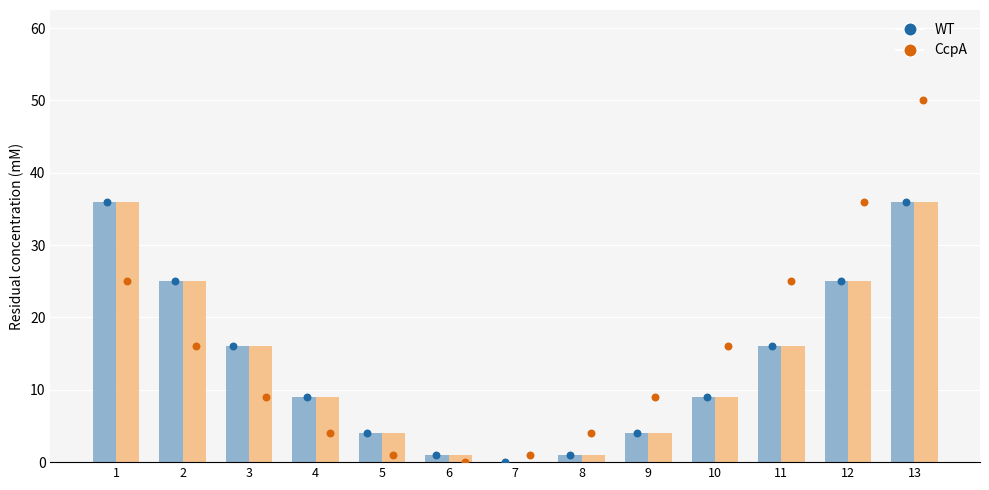

Is the value of CcpA at 8 greater than the value of WT at 13?

No